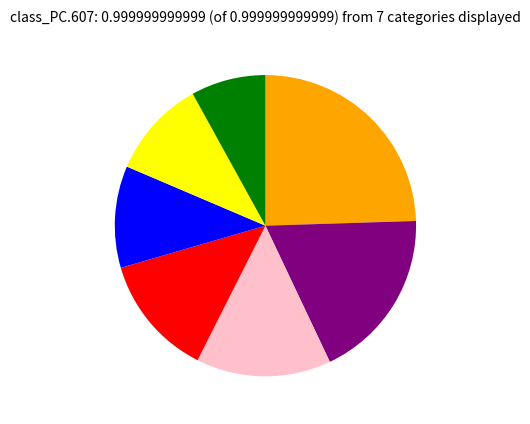

Count the number of slices in the pie.

7